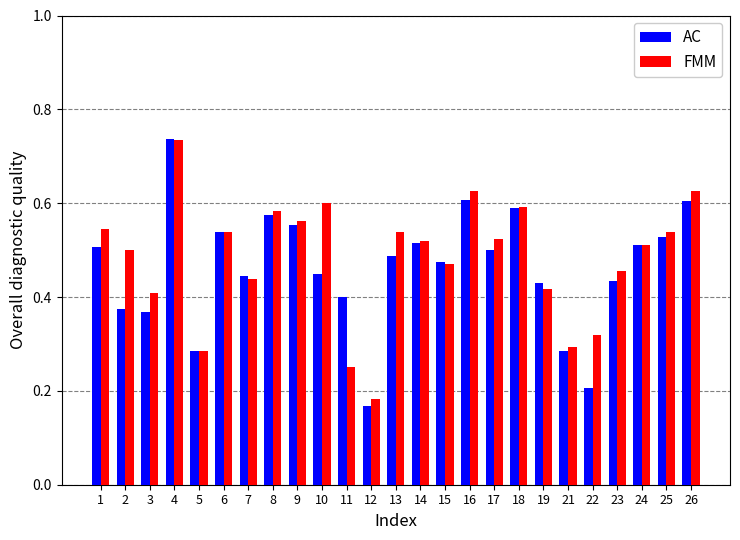

At how many categories does at least one series exceed 0?

25